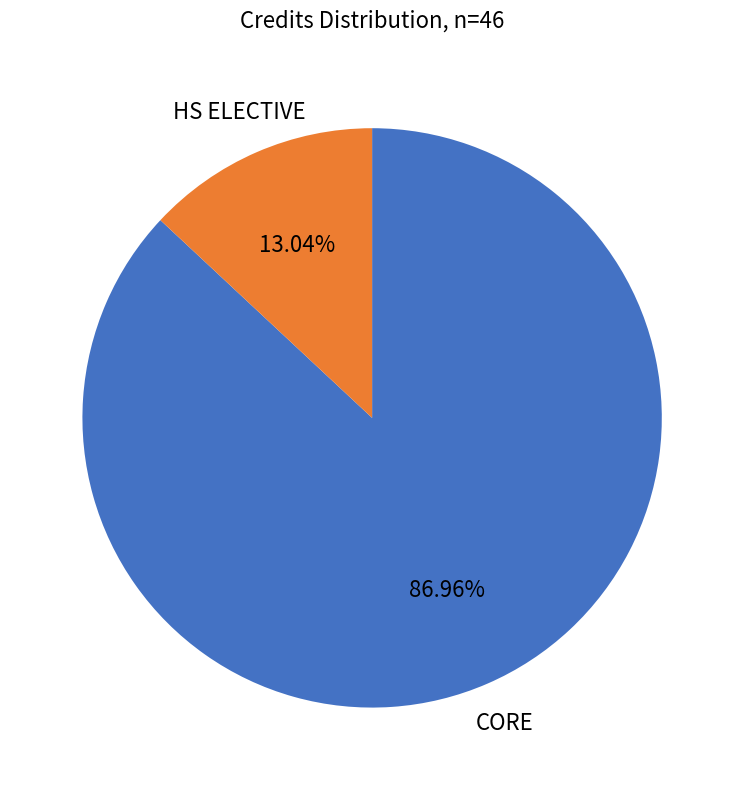

Is there a majority slice in this chart?

Yes